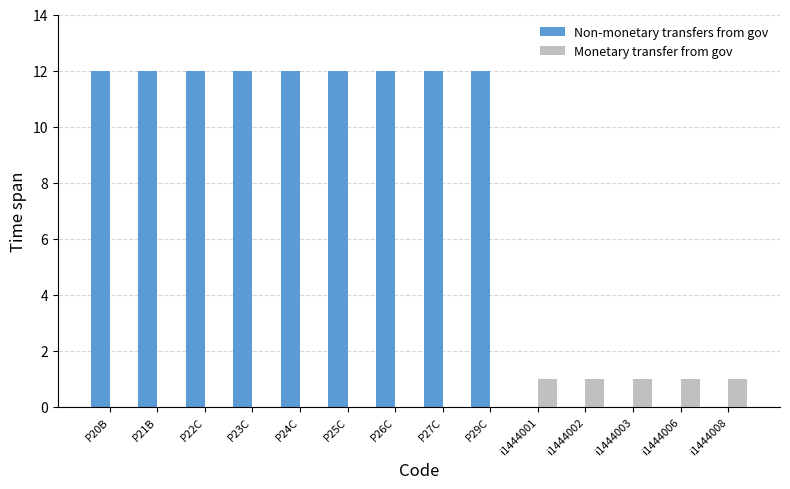

What is the maximum value shown in the chart?

12